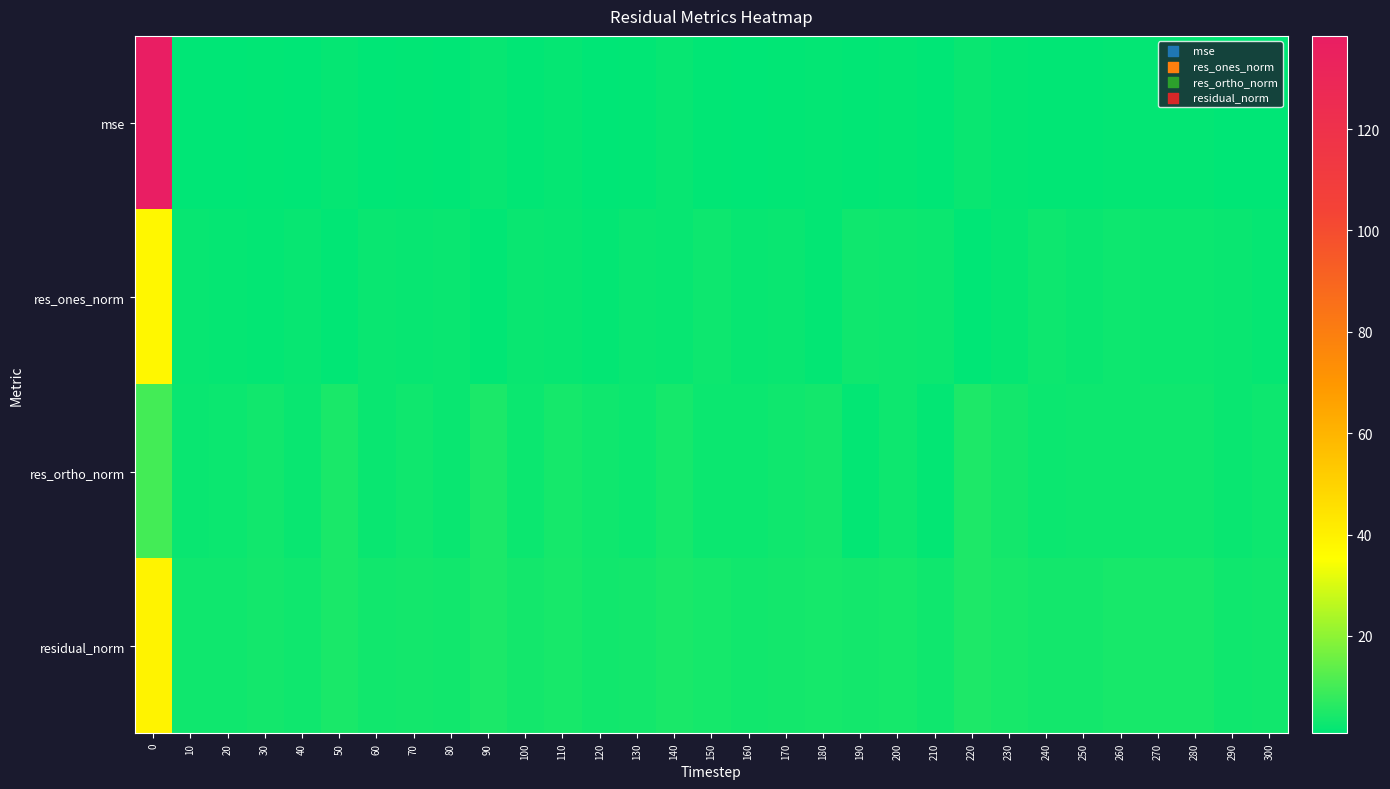

Rank the series by their maximum value, from highest to lowest.

mse, residual_norm, res_ones_norm, res_ortho_norm